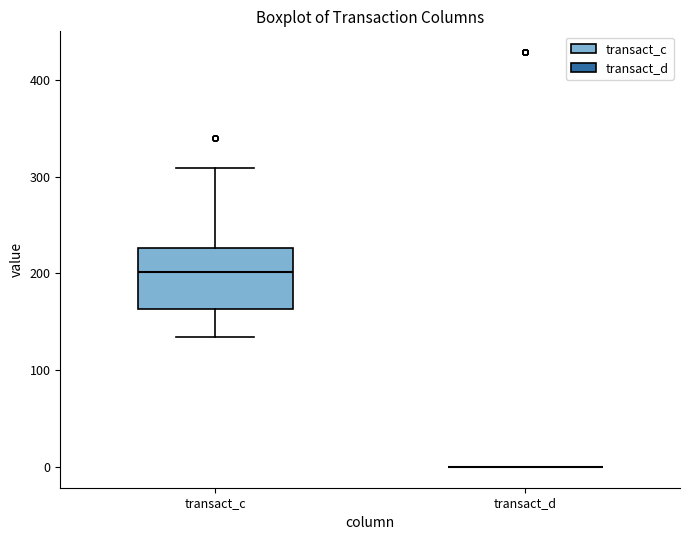

Comparing the boxes themselves (not the whiskers), which one is the tallest?

transact_c